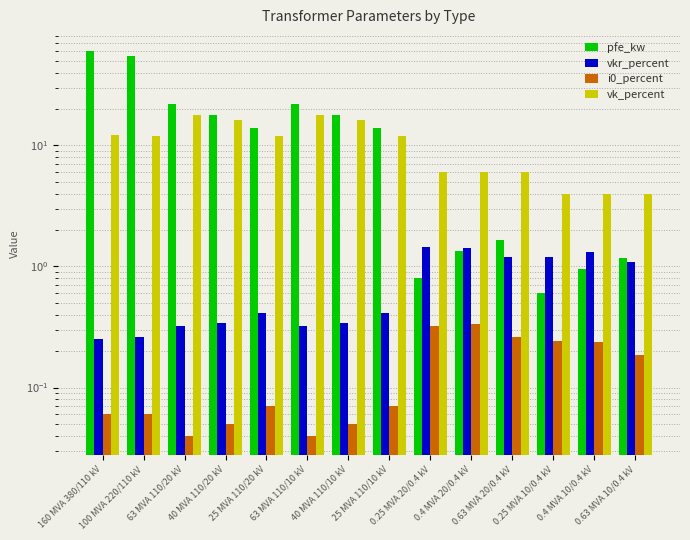

At which category does the chart reach its peak across all series?

160 MVA 380/110 kV